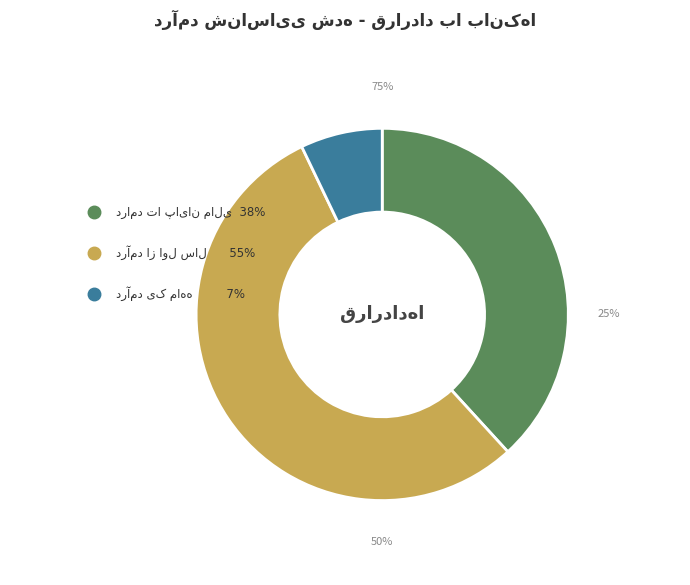

Does درآمد شناسایی شده از اول سال مالی تا پایان represent more than half of the total?

Yes